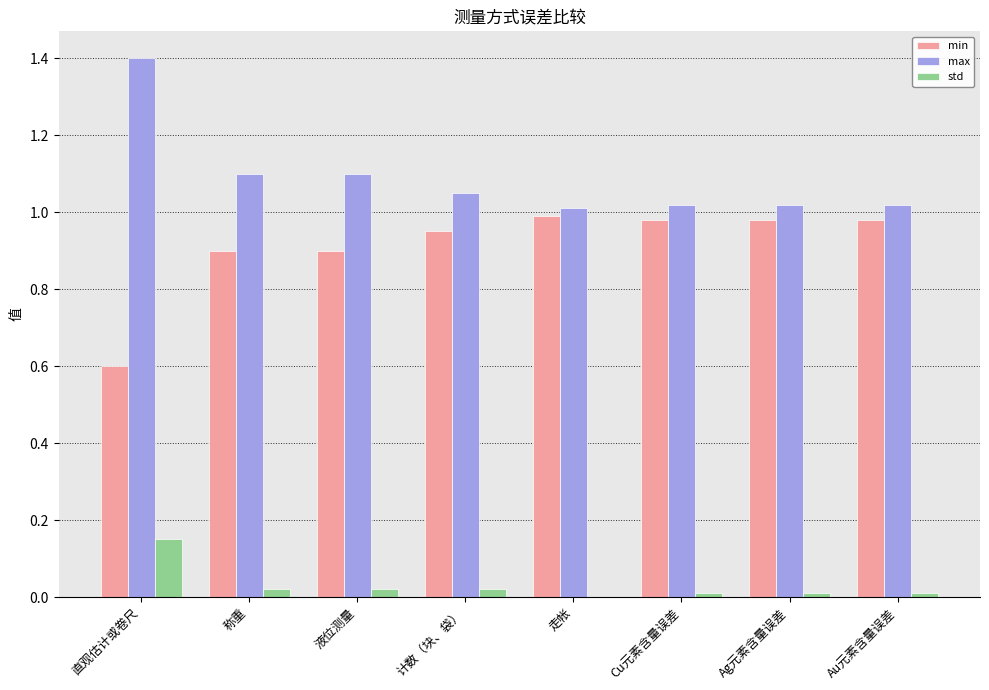

True or false: std has a value of 0.0 at Ag元素含量误差.

True